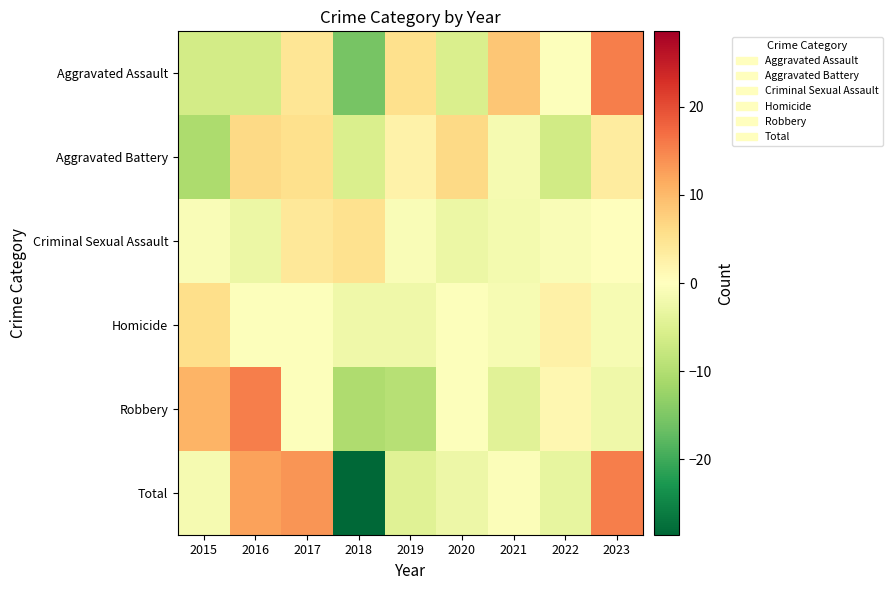

List the series in order of their peak value, lowest first.

Criminal Sexual Assault, Homicide, Aggravated Battery, Total, Aggravated Assault, Robbery